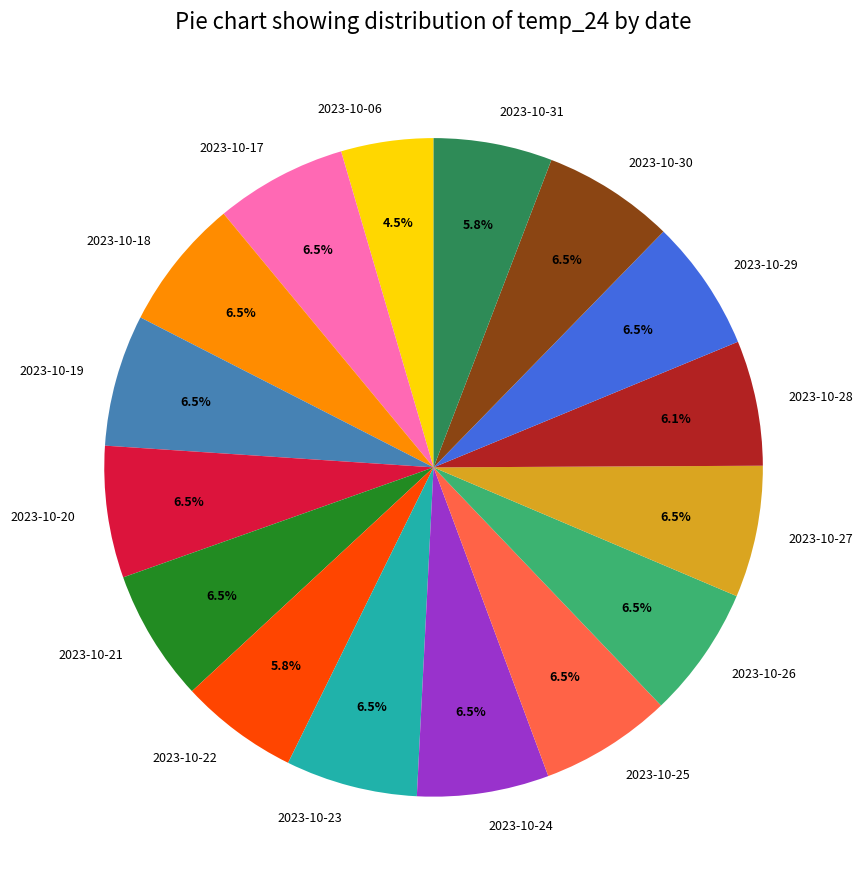

What is the smallest slice in the pie chart?

2023-10-06